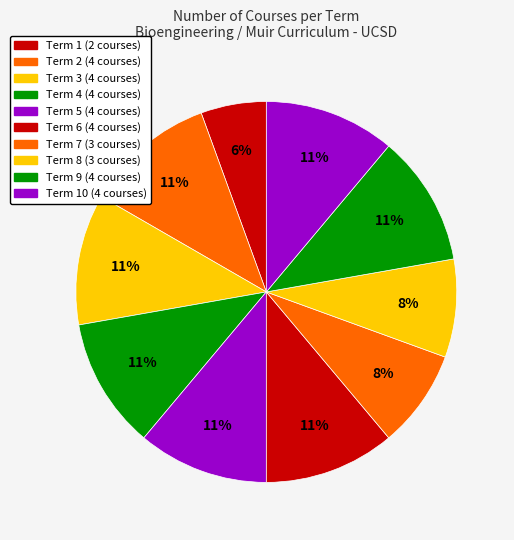

To the nearest percent, what is the average slice percentage?

10%